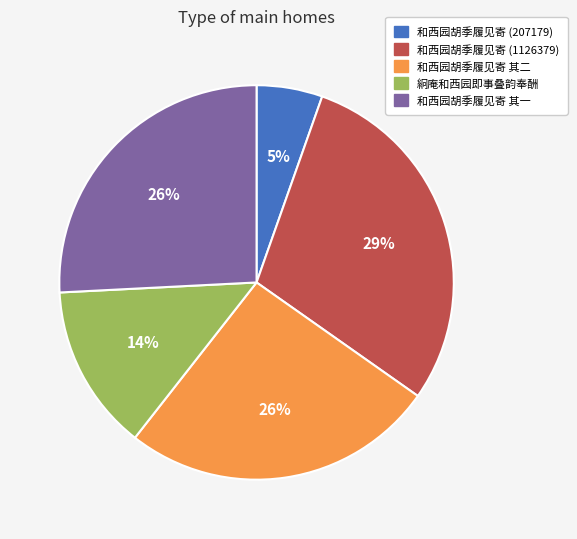

Does any single category account for the majority?

No